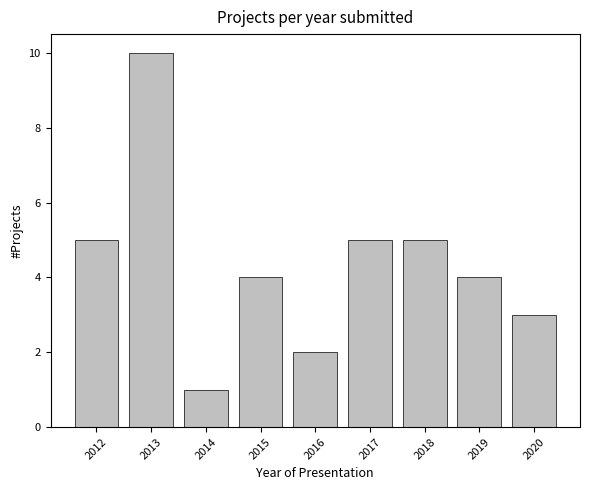

Reading right to left, transcribe all the data shown in this chart.

2020=3	2019=4	2018=5	2017=5	2016=2	2015=4	2014=1	2013=10	2012=5